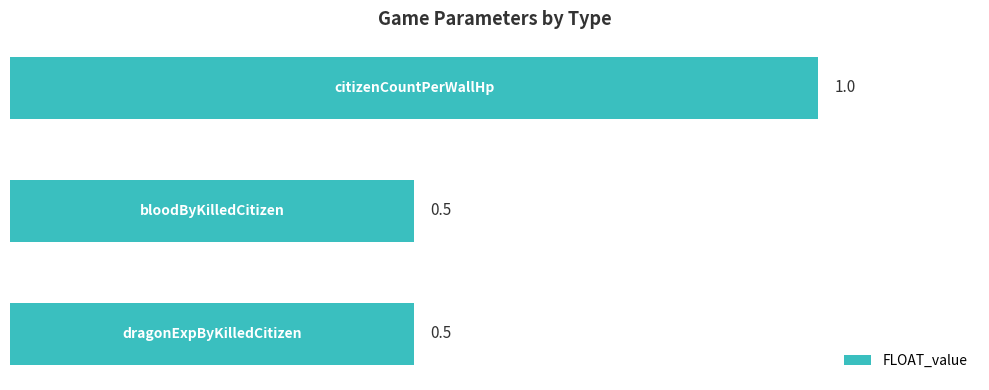

Count the values in the range 0 to 1.

3